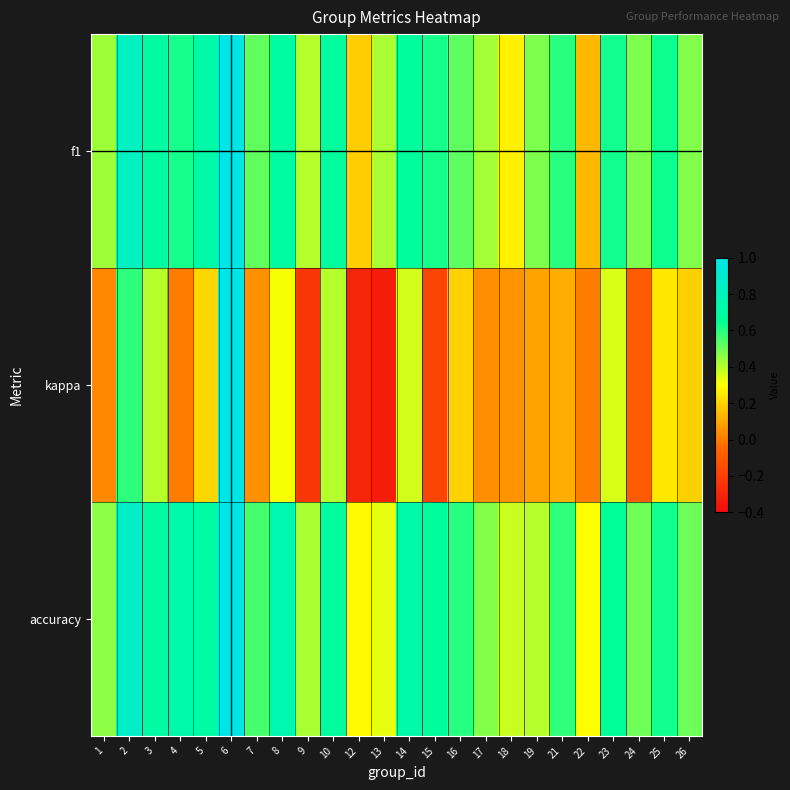

Reading right to left, list all the values displayed in this chart.

f1: 26=0.5	25=0.6	24=0.5	23=0.6	22=0.1	21=0.6	19=0.5	18=0.3	17=0.4	16=0.5	15=0.6	14=0.7	13=0.4	12=0.2	10=0.7	9=0.4	8=0.7	7=0.5	6=1.0	5=0.7	4=0.6	3=0.7	2=0.8	1=0.4
kappa: 26=0.2	25=0.2	24=-0.1	23=0.4	22=0.0	21=0.1	19=0.1	18=0.1	17=0.0	16=0.2	15=-0.2	14=0.4	13=-0.3	12=-0.3	10=0.4	9=-0.2	8=0.3	7=0.1	6=1.0	5=0.2	4=0.0	3=0.4	2=0.6	1=0.0
accuracy: 26=0.5	25=0.6	24=0.5	23=0.6	22=0.3	21=0.6	19=0.4	18=0.4	17=0.5	16=0.6	15=0.7	14=0.7	13=0.3	12=0.3	10=0.7	9=0.4	8=0.8	7=0.6	6=1.0	5=0.7	4=0.7	3=0.7	2=0.9	1=0.5